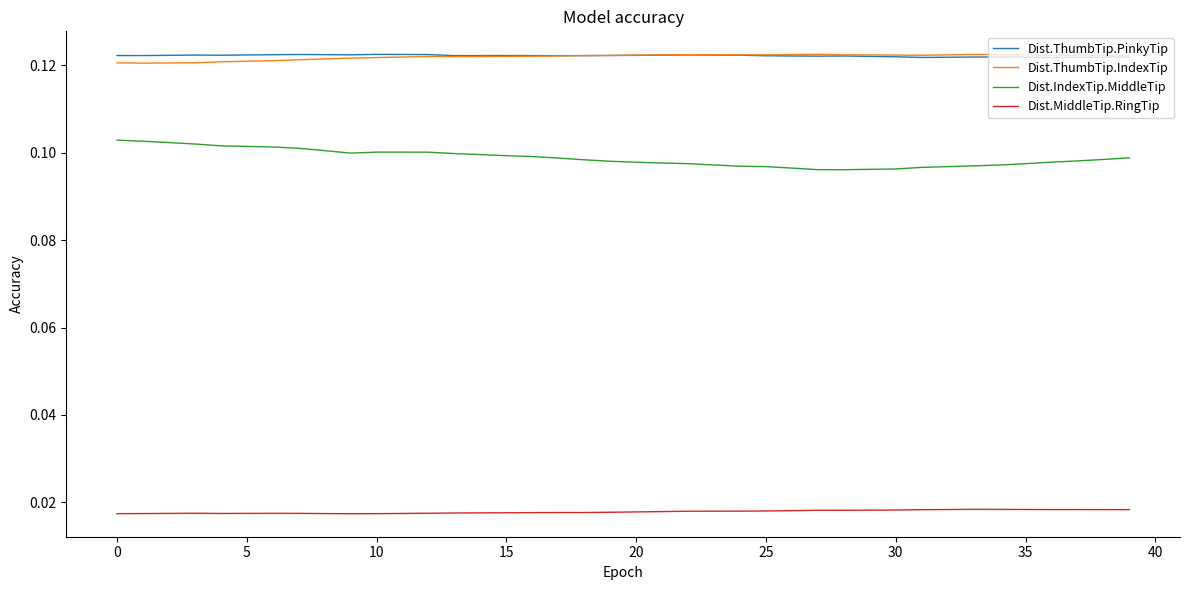

Which series has the widest spread of values?

Dist.IndexTip.MiddleTip